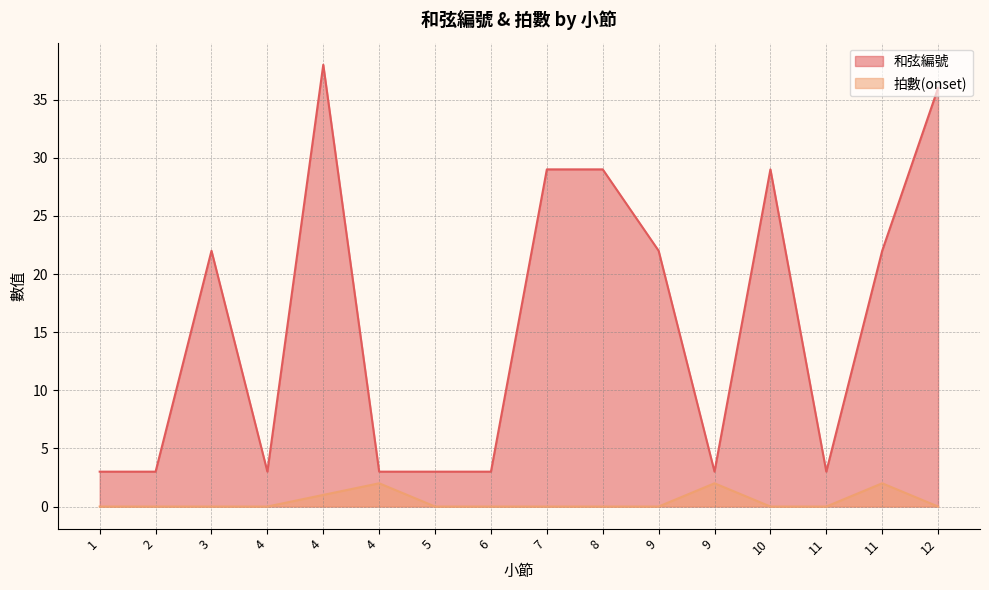

True or false: 拍數(onset) has a value of 0 at 7.

True